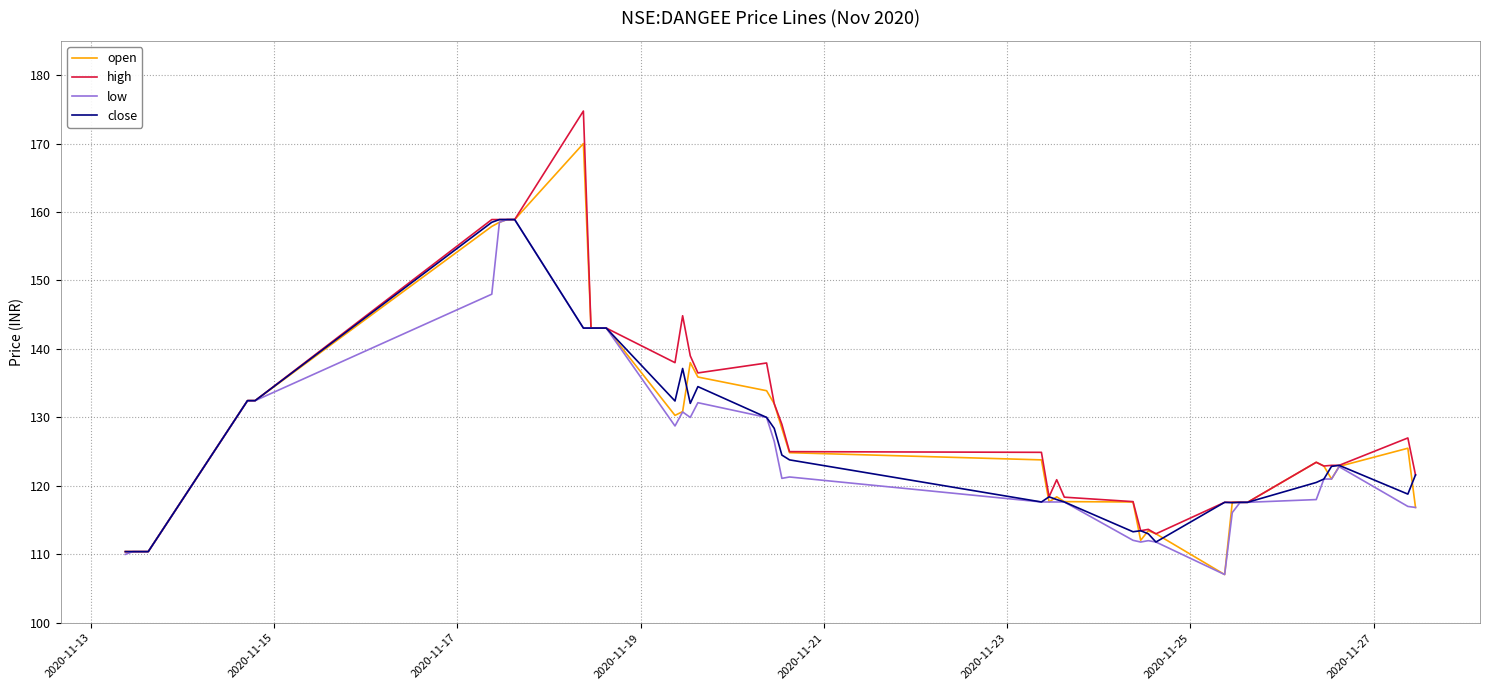

What is the smallest value displayed?

107.0